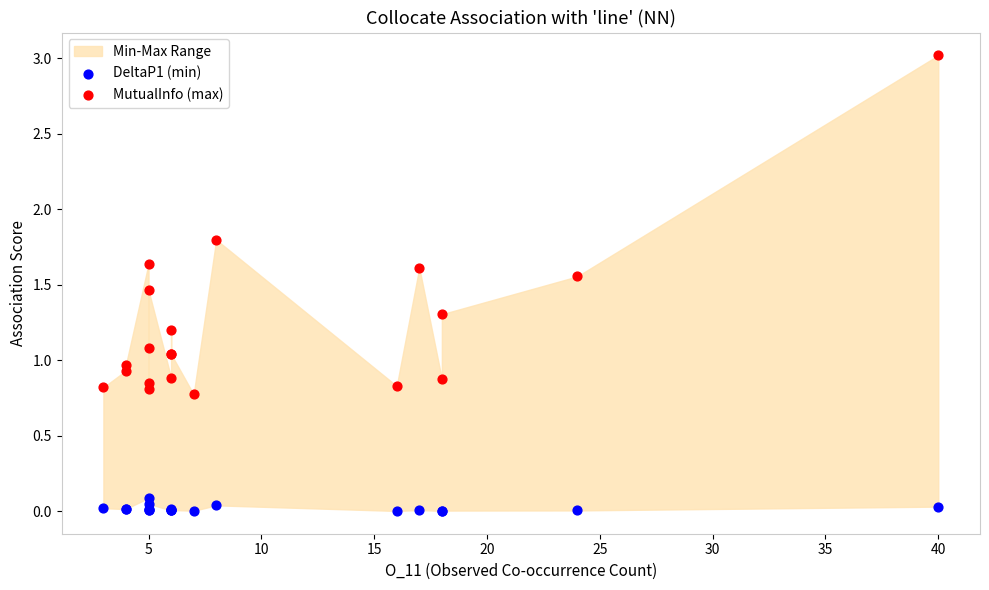

Which series contains the lowest Y value?

DeltaP1 (min)